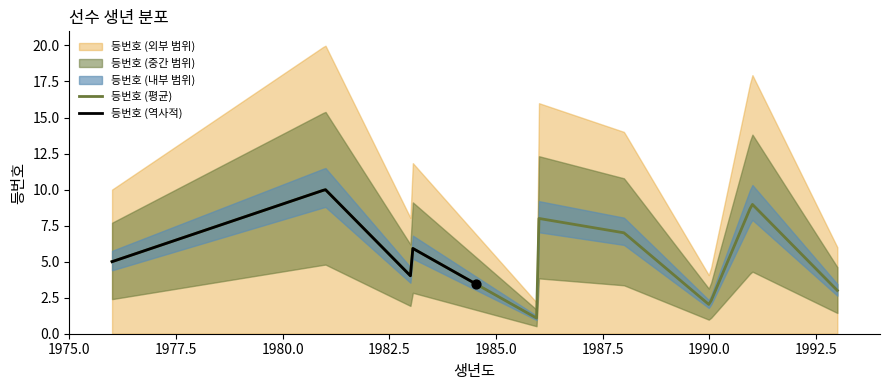

What is the change in value from 1990-02-24 to 1983-12-16?

+2